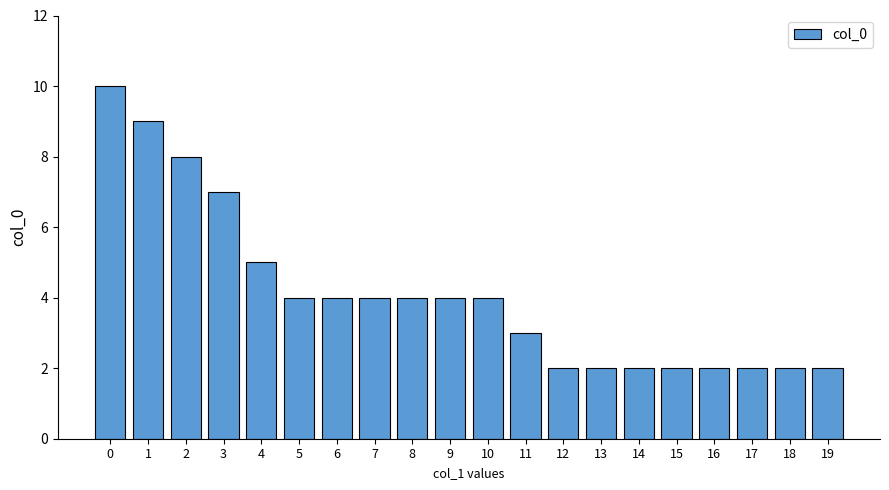

Reading left to right, list all the values displayed in this chart.

0=10	1=9	2=8	3=7	4=5	5=4	6=4	7=4	8=4	9=4	10=4	11=3	12=2	13=2	14=2	15=2	16=2	17=2	18=2	19=2